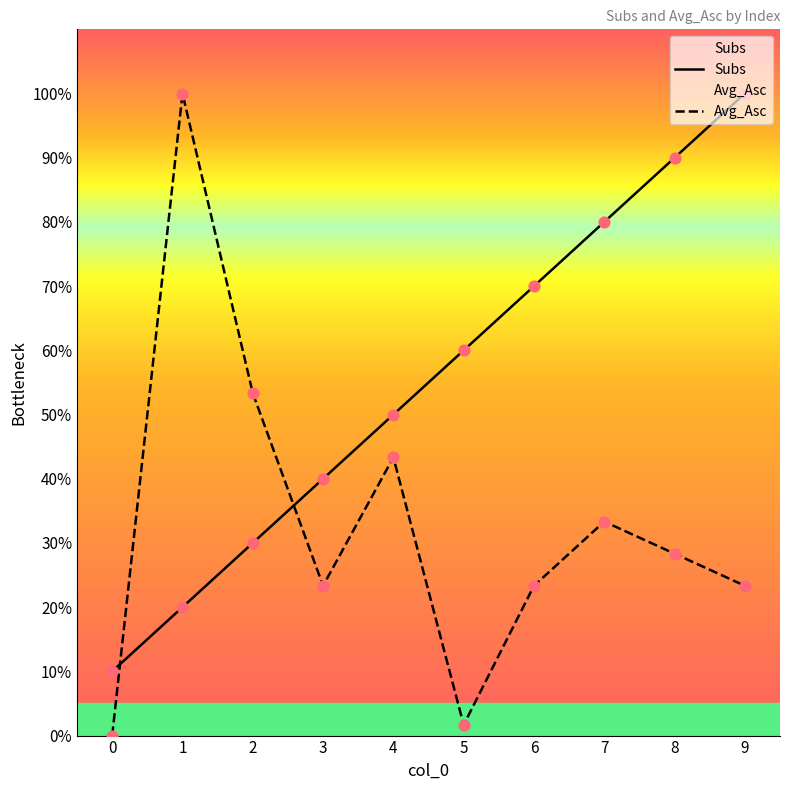

What is the total value across all series at 5?

0.6